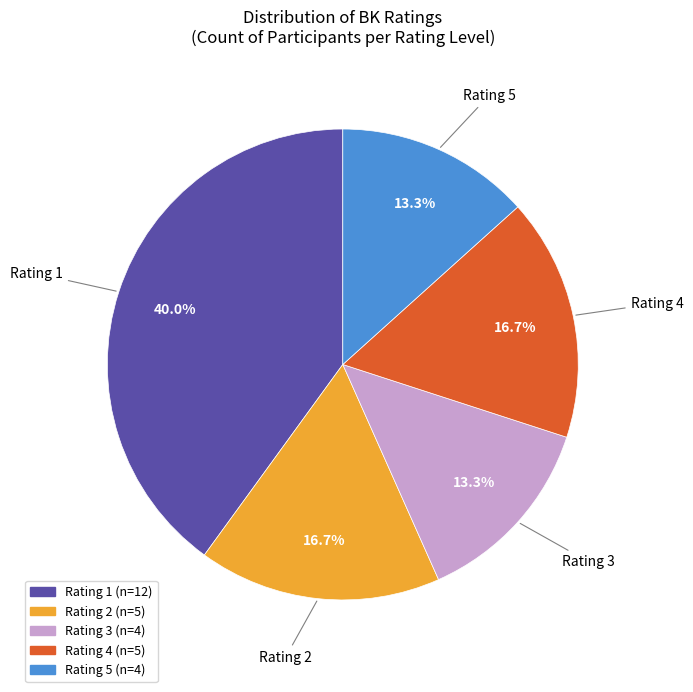

Does any single category account for the majority?

No